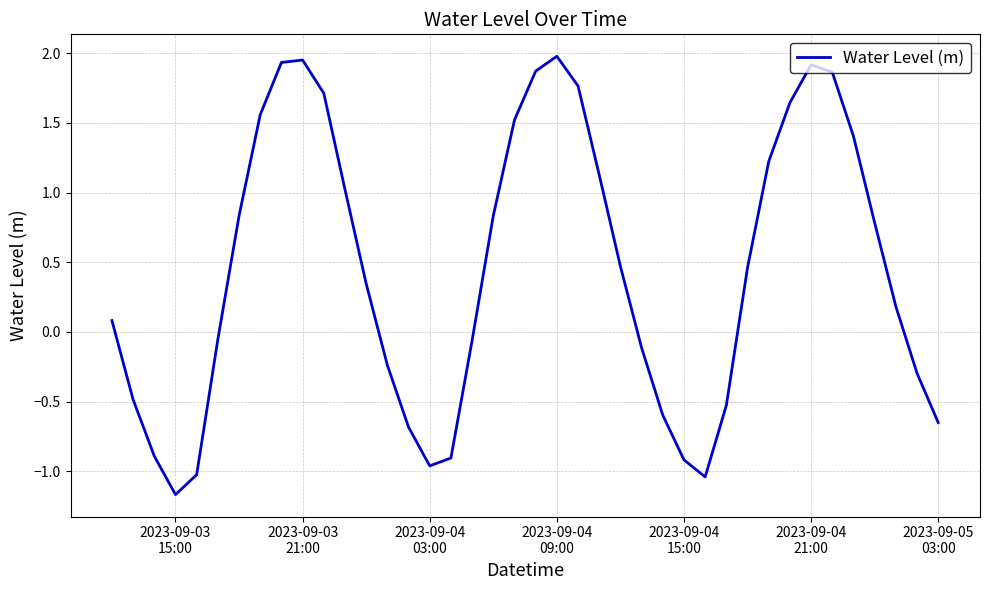

What is the difference between the maximum and minimum values?

3.1